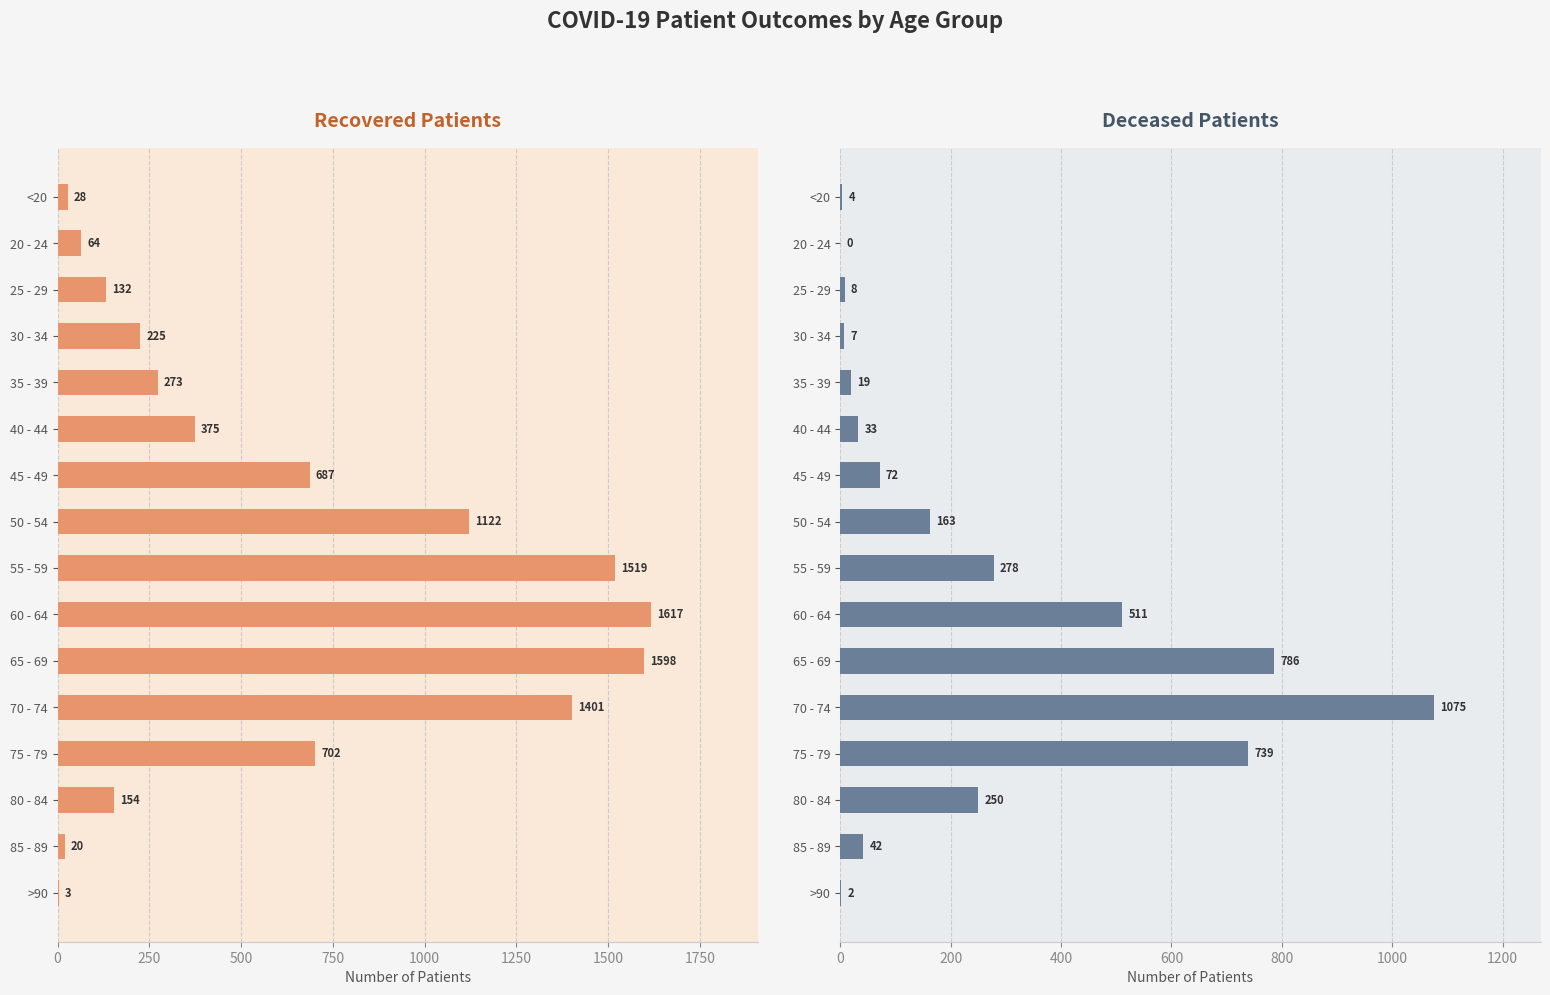

Rank the series at 60 - 64 from lowest to highest value.

deceased_patients, recovered_patients